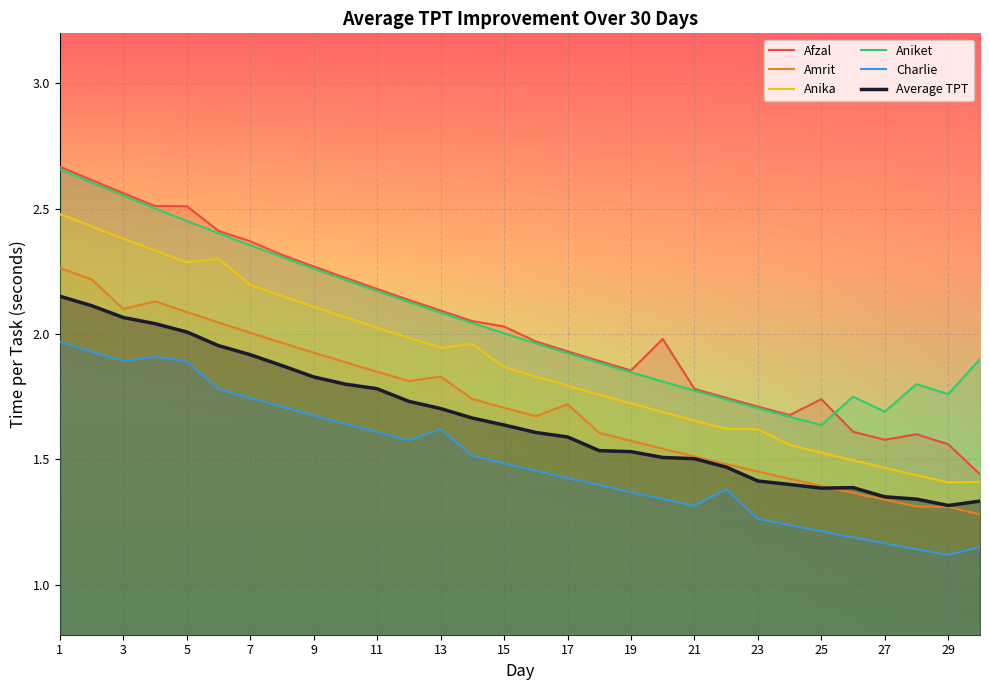

True or false: Amrit and Anika cross at least once.

False